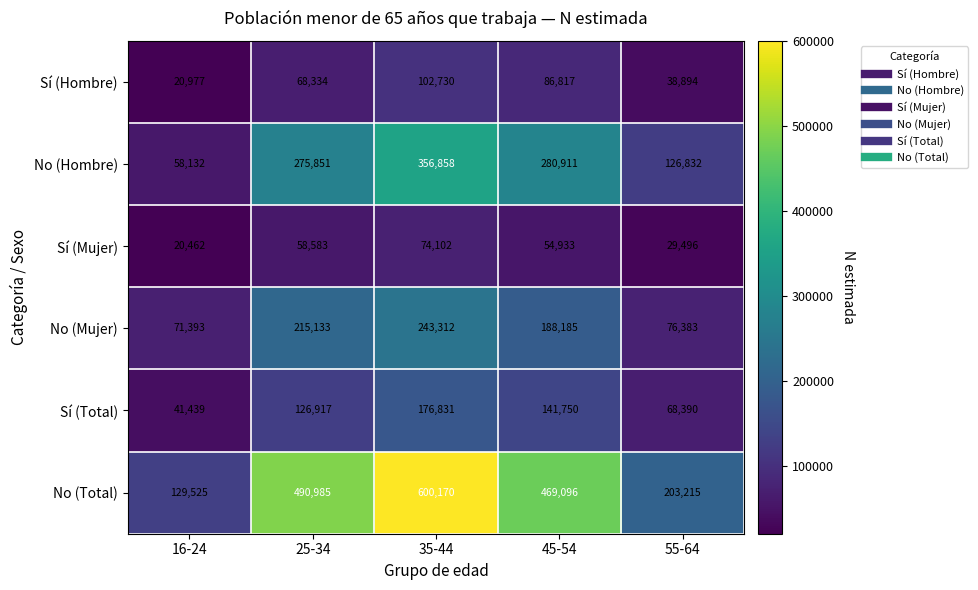

Which series has the widest spread of values?

No (Total)